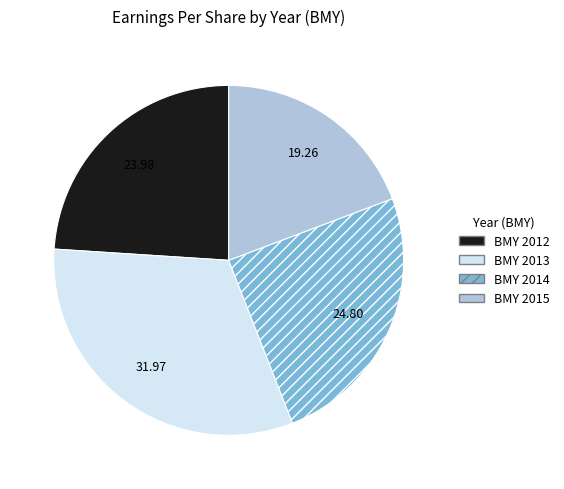

The BMY 2015 slice represents 6% of the pie. True or false?

False